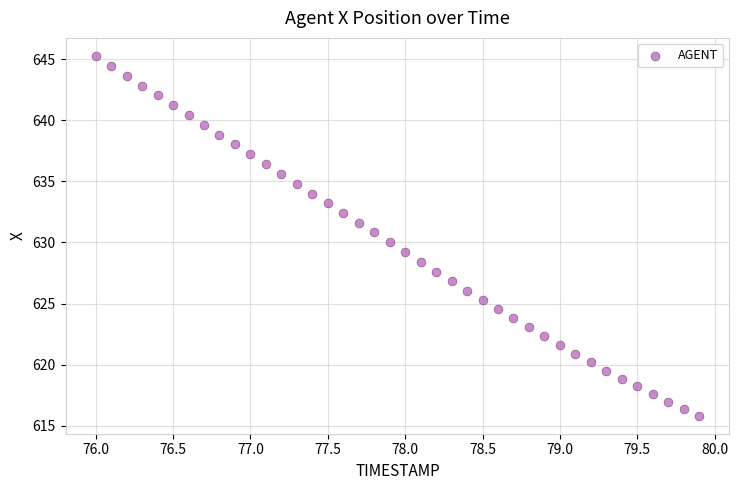

What is the range of X values (max minus min)?

3.9